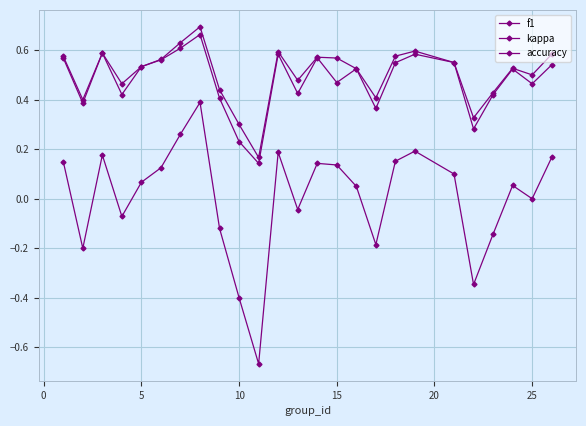

How many lines are shown in the chart?

3